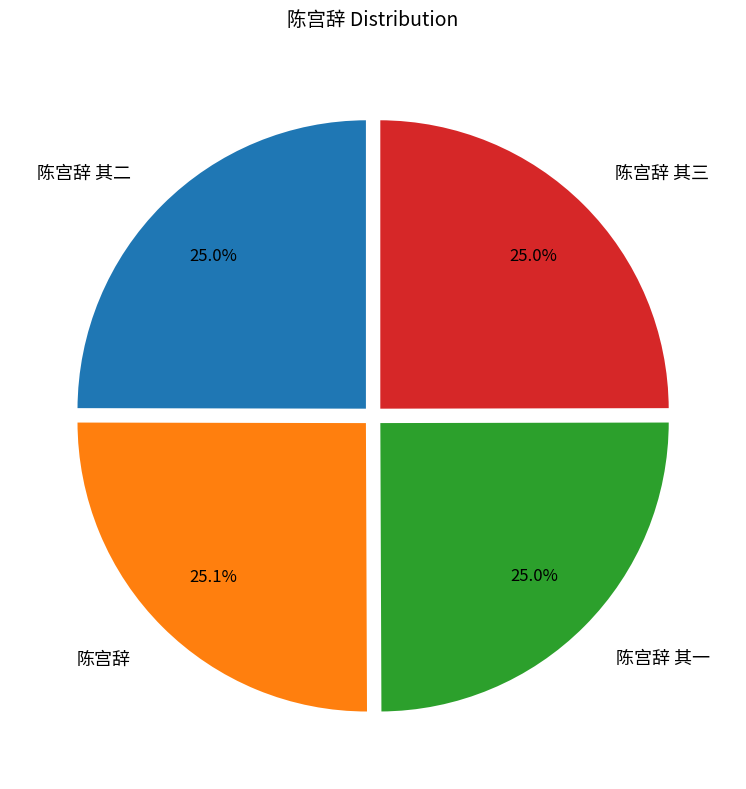

Is the sum of 陈宫辞 其二 and 陈宫辞 其三 greater than half?

No